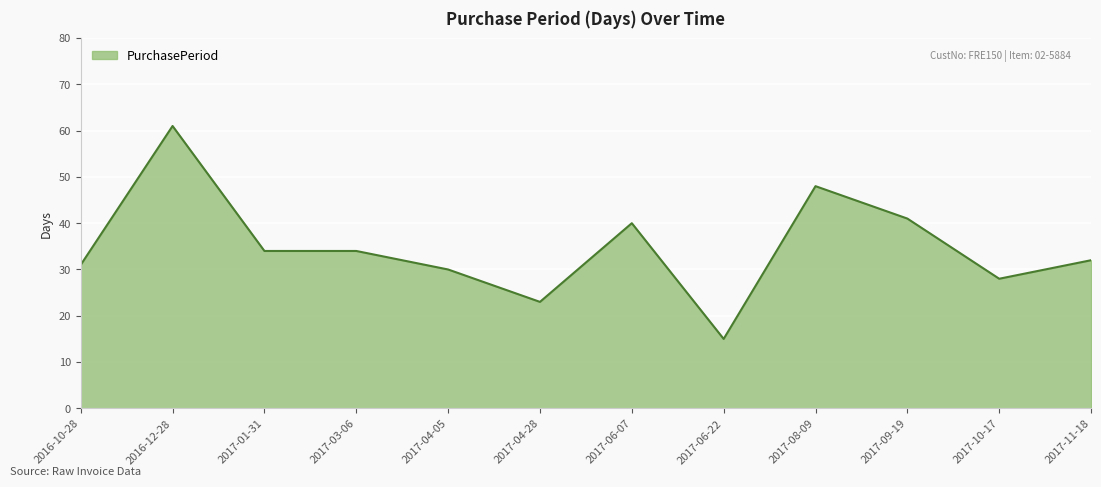

What is the sum of the values at 2017-06-07 and 2017-01-31?

74